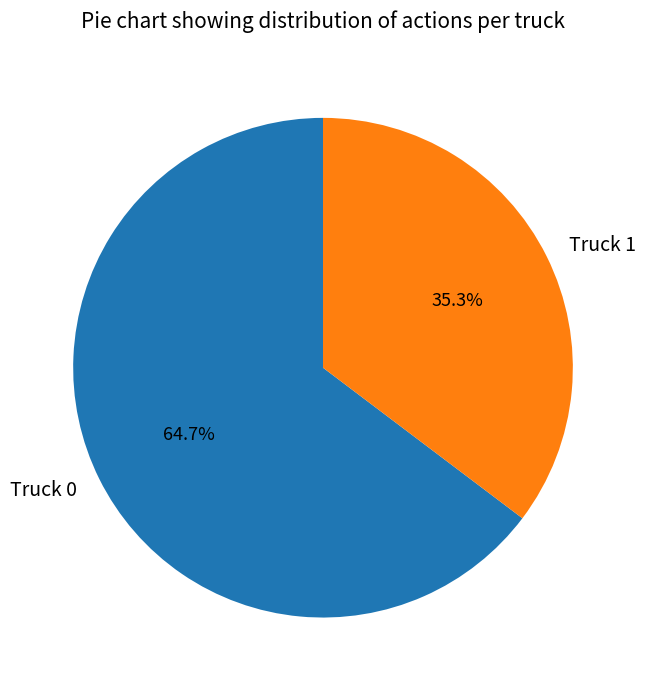

Which slice is the smallest?

Truck 1